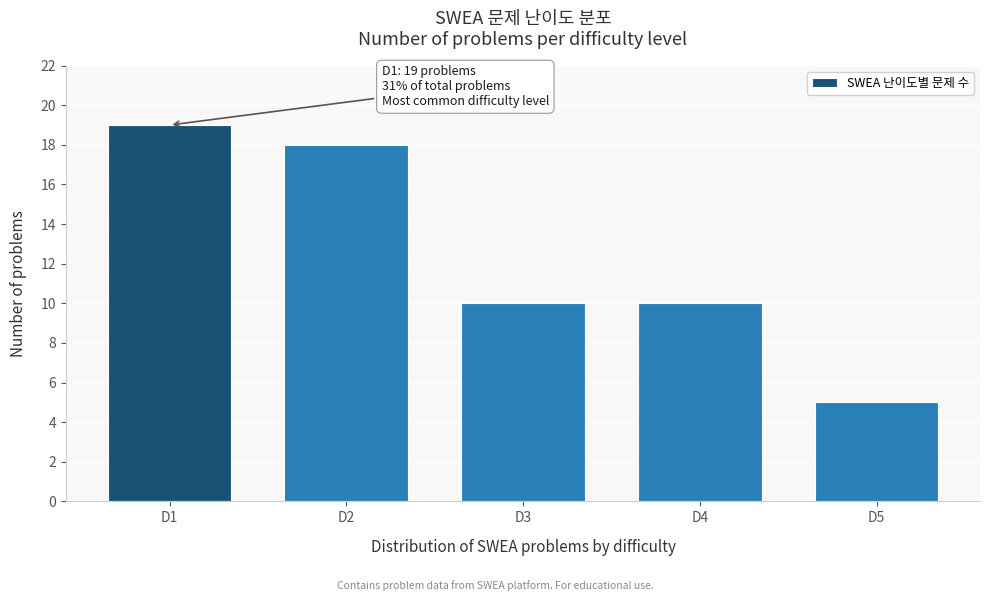

Reading left to right, what are all the values shown in this chart?

19	18	10	10	5